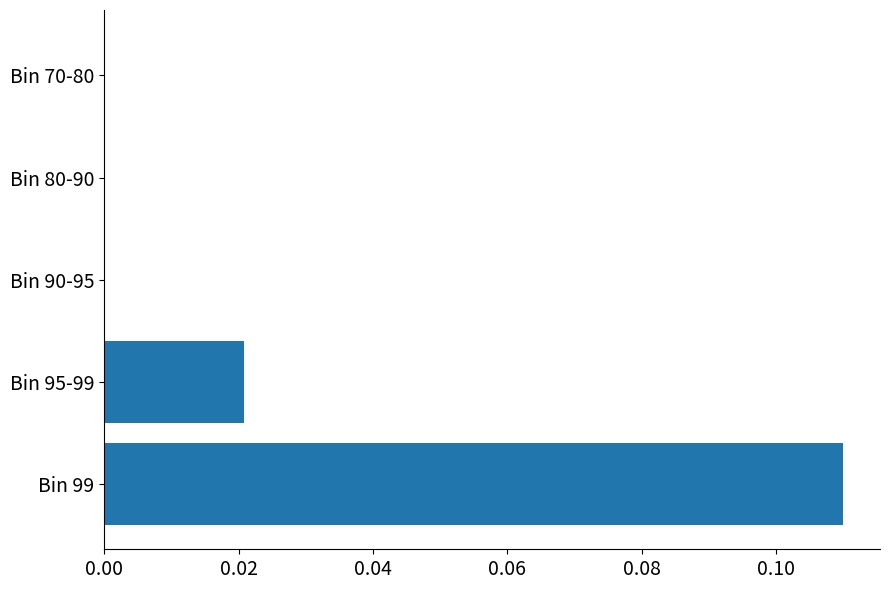

Are the bars grouped side by side (vs. stacked)?

No